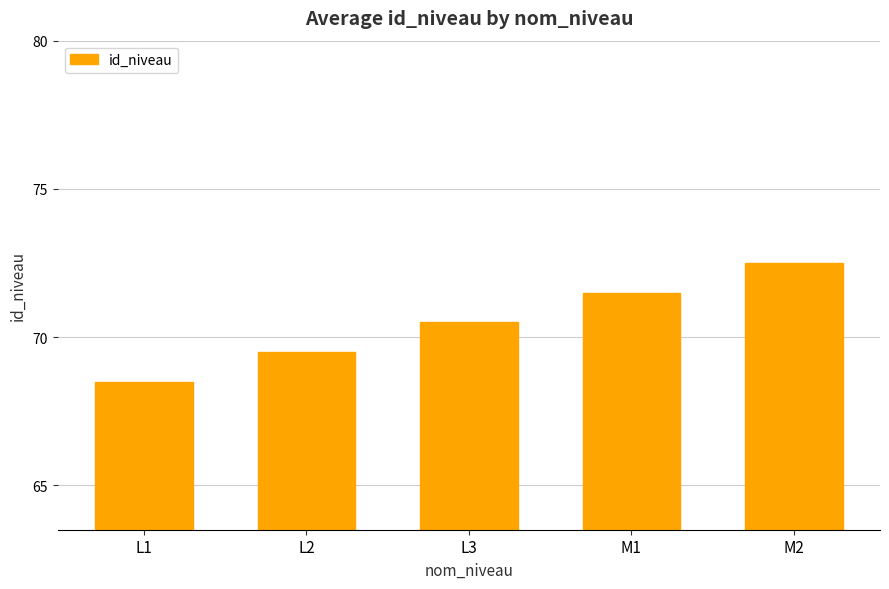

True or false: the data shows 32.0 at L2.

False